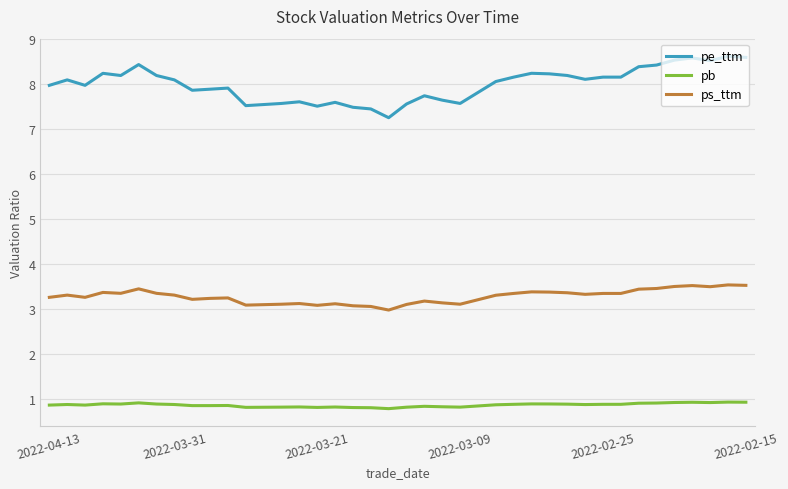

List the series in order of their peak value, lowest first.

pb, ps_ttm, pe_ttm